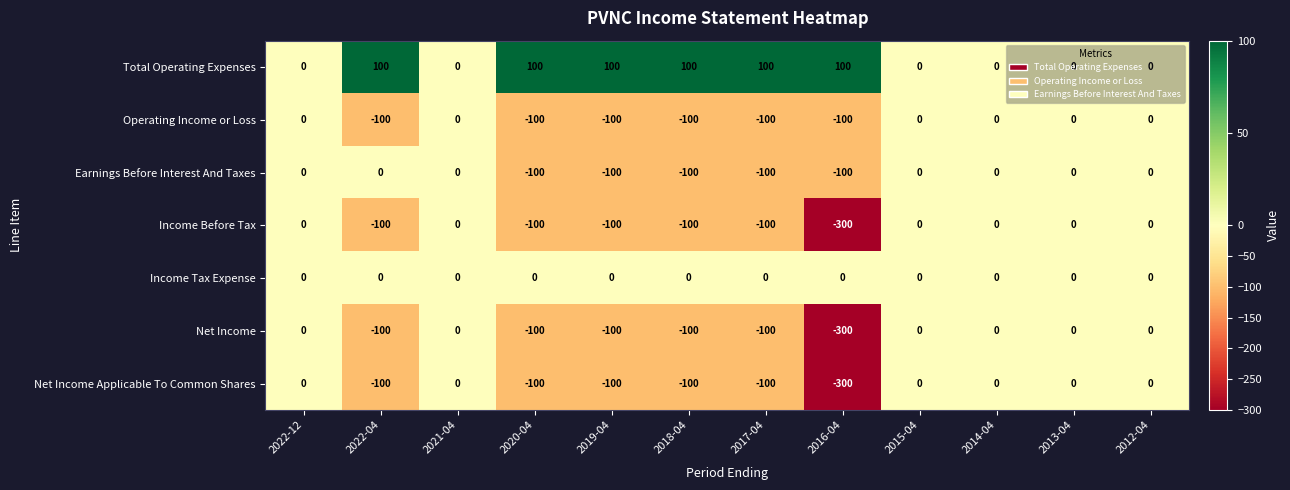

What is the smallest value displayed?

-300